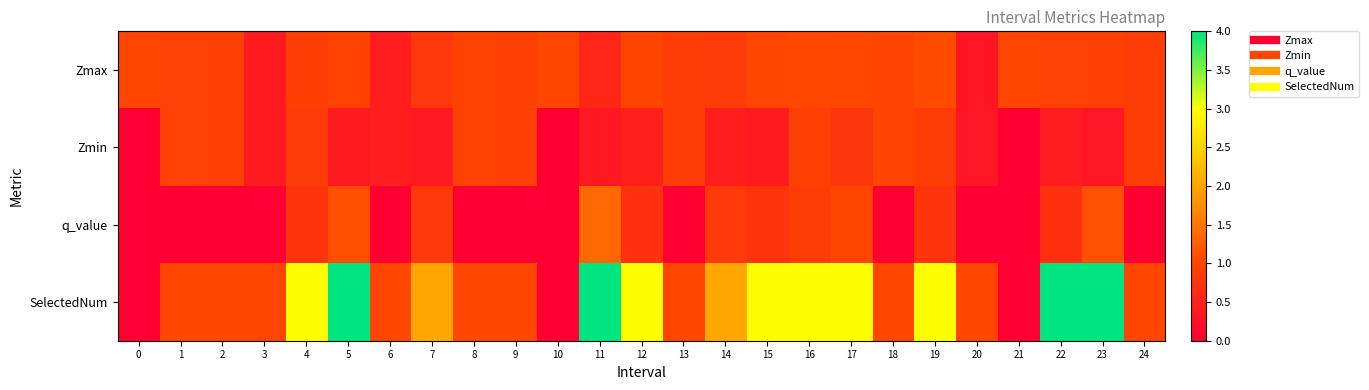

Which series has the widest spread of values?

SelectedNum